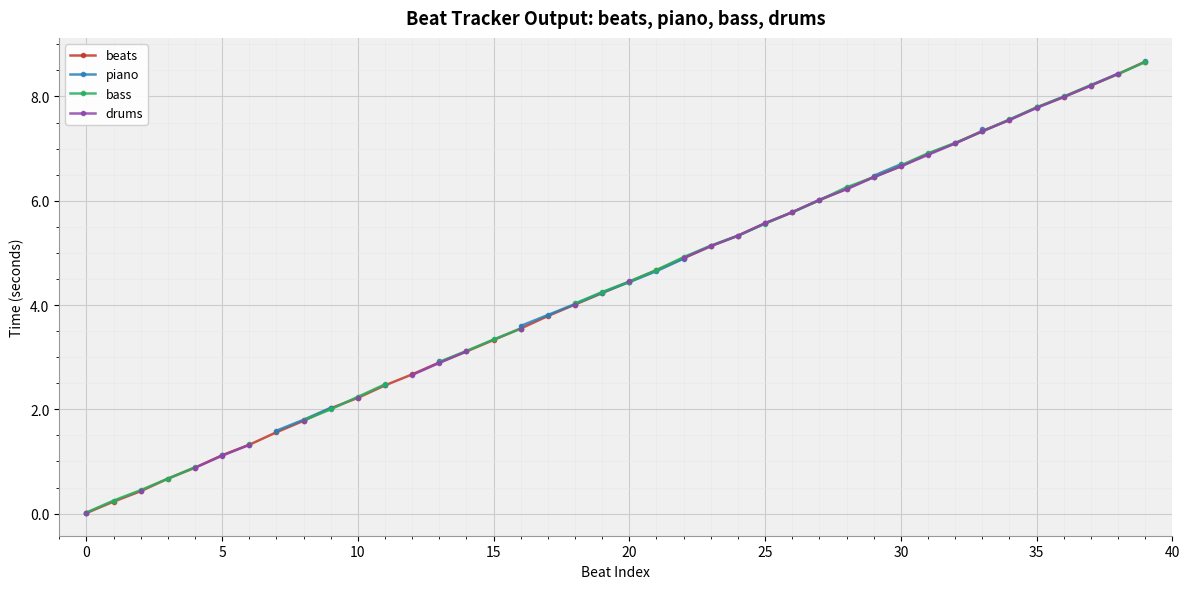

Rank the series by their maximum value, from lowest to highest.

drums, bass, beats, piano